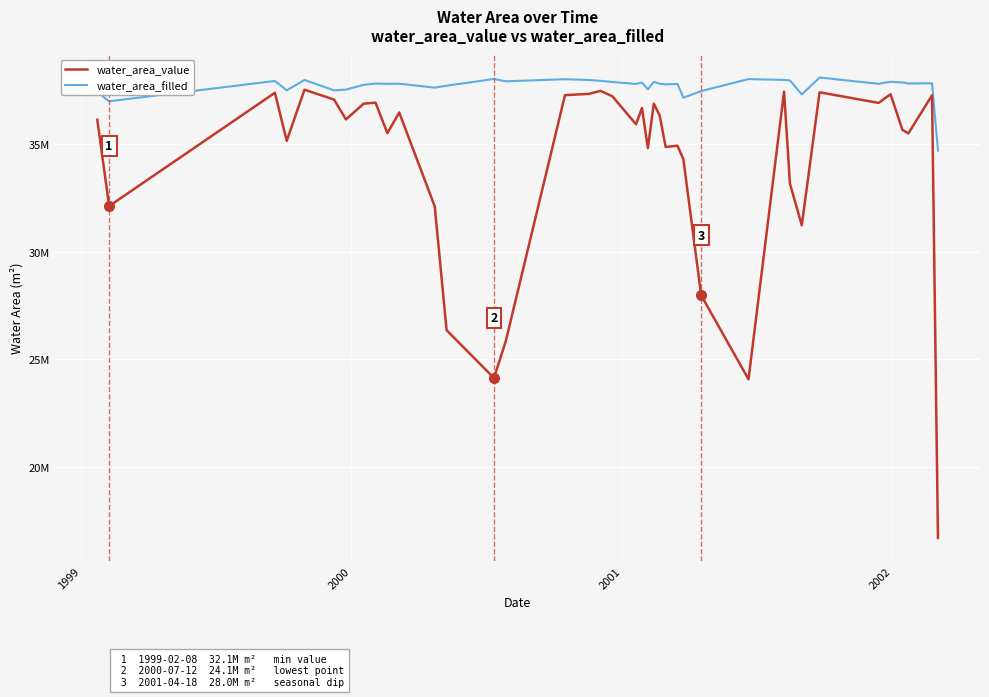

What are all the series names shown in the legend?

water_area_value, water_area_filled